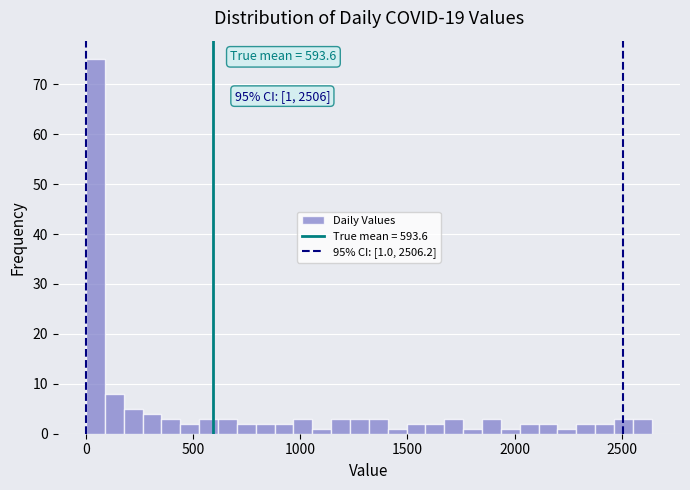

Read against the x-axis, roughly where is the centre of the tallest bar?

50